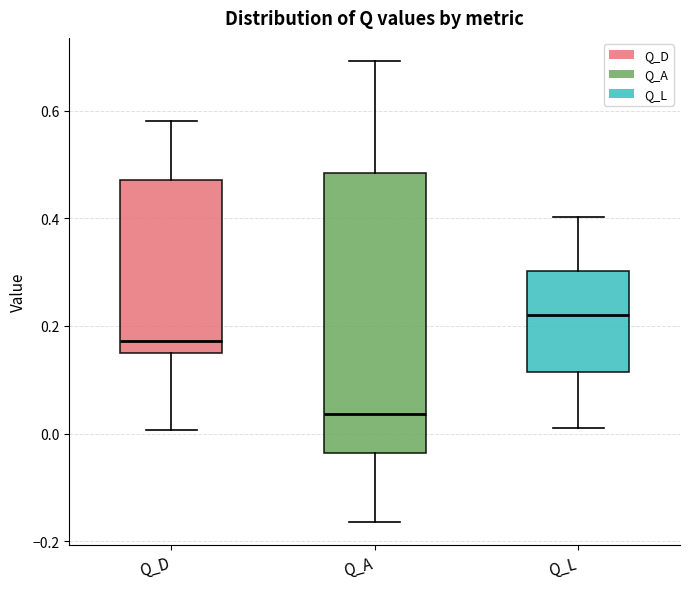

Which box is the tallest, from its lower edge to its upper edge?

Q_A